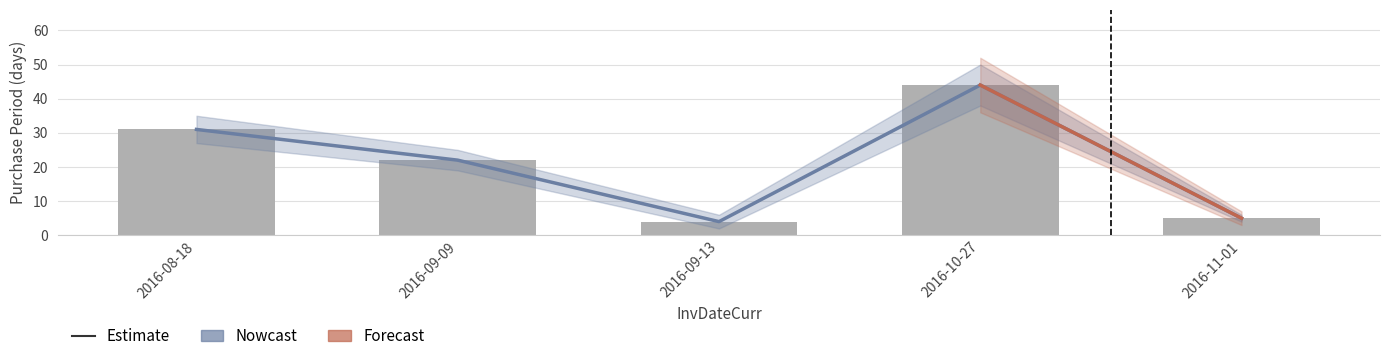

True or false: the data shows 46 at 2016-08-18.

False